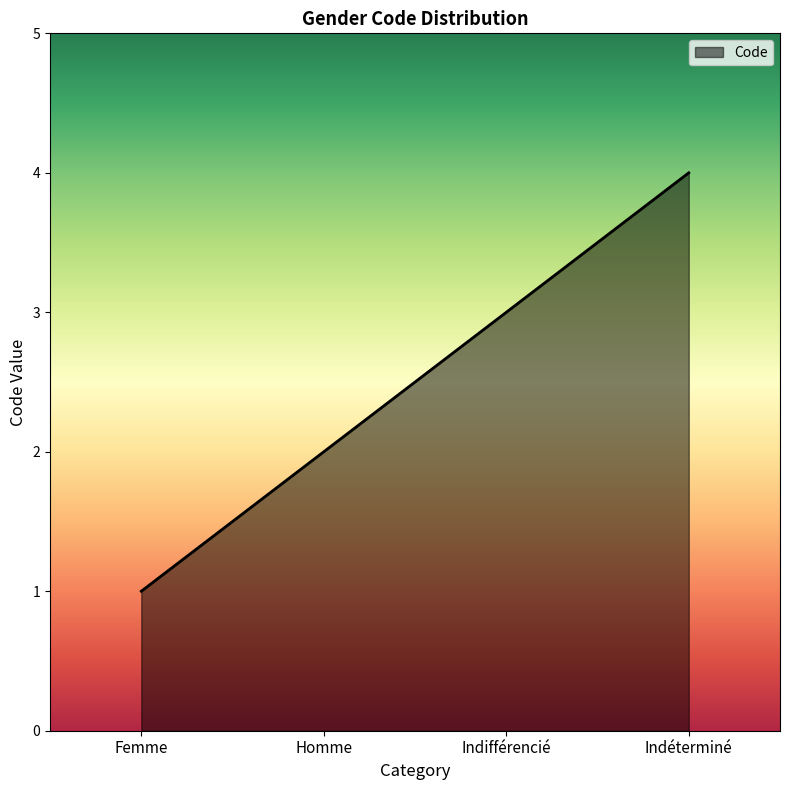

What is the approximate value at Homme?

2